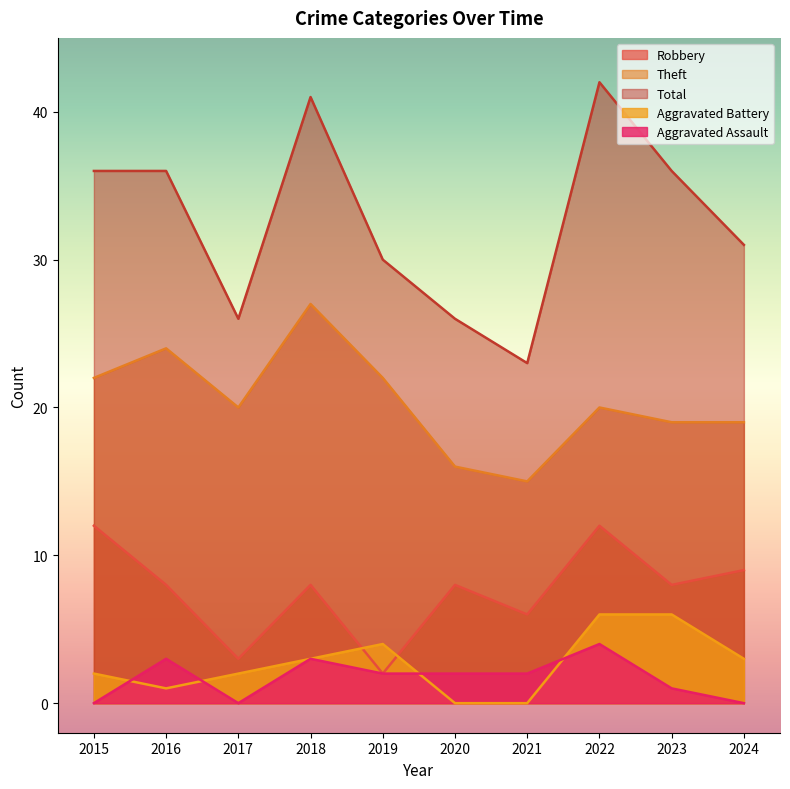

How many values in the Total series exceed 36?

2